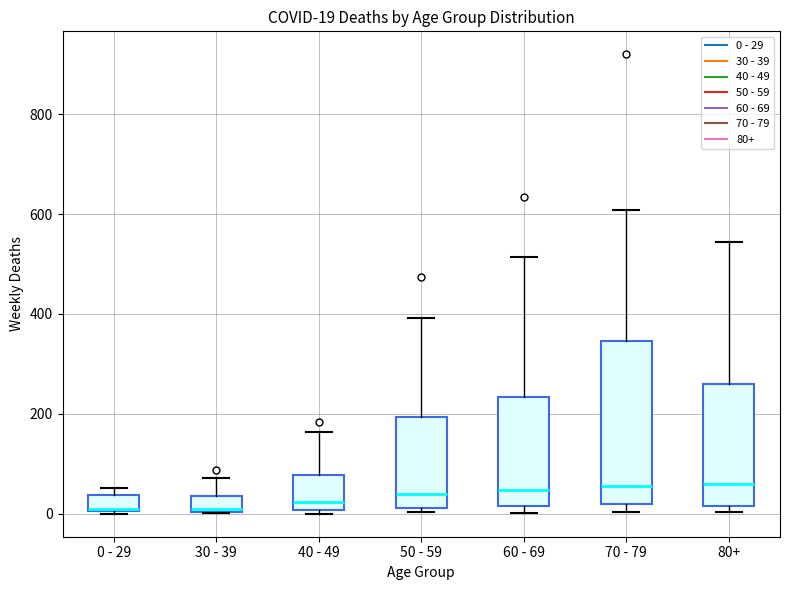

Comparing the boxes themselves (not the whiskers), which one is the tallest?

70 - 79